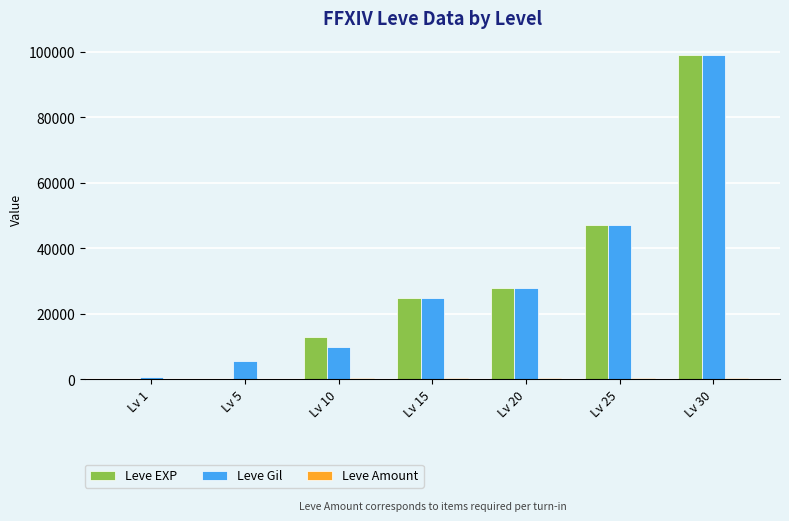

What is the difference between the Leve Gil values at Lv 30 and Lv 1?

98530